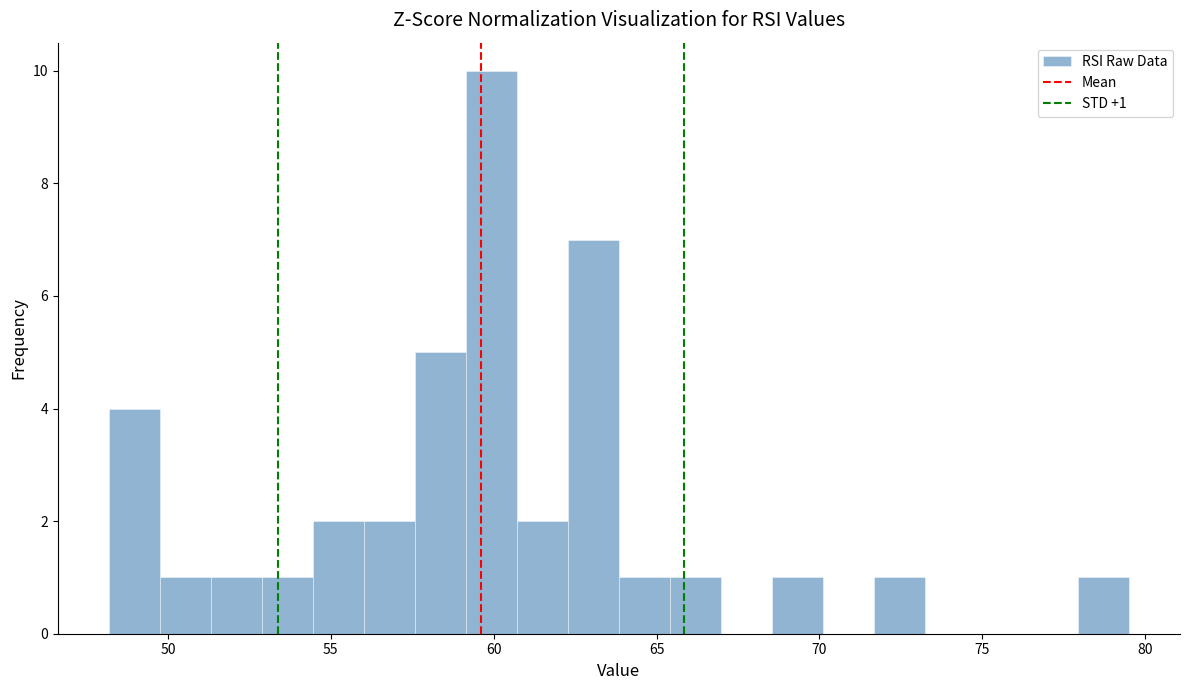

Around what value on the x-axis is the tallest bar? Give the approximate position of its centre, as read against the axis.

60.0